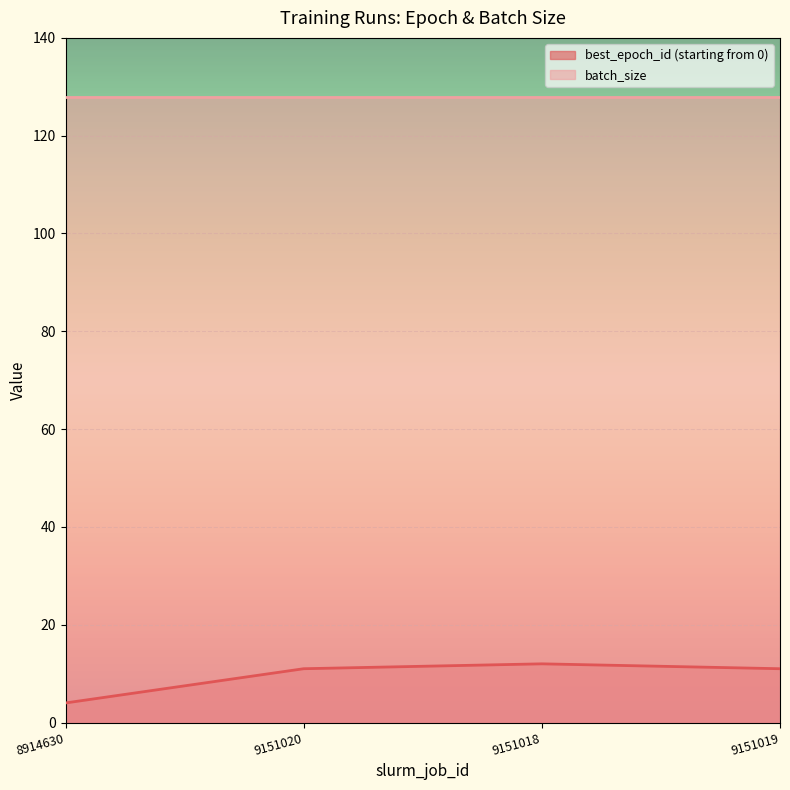

Which category has the lowest value across all series?

8914630